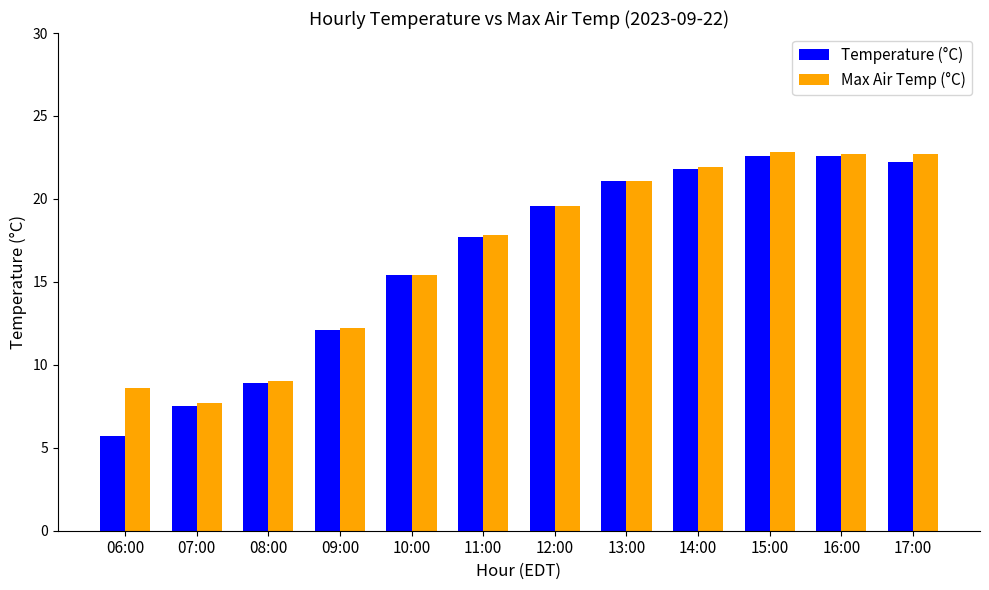

At which label is Temperature (°C) closest to 14?

10:00